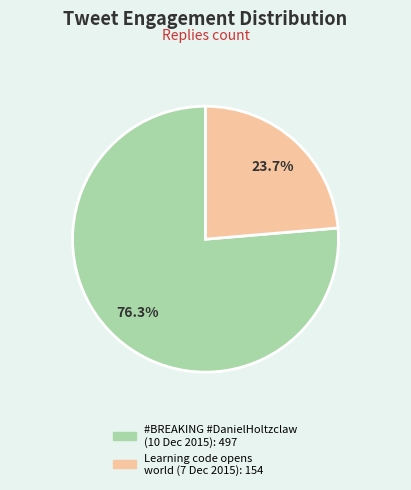

Is there a majority slice in this chart?

Yes